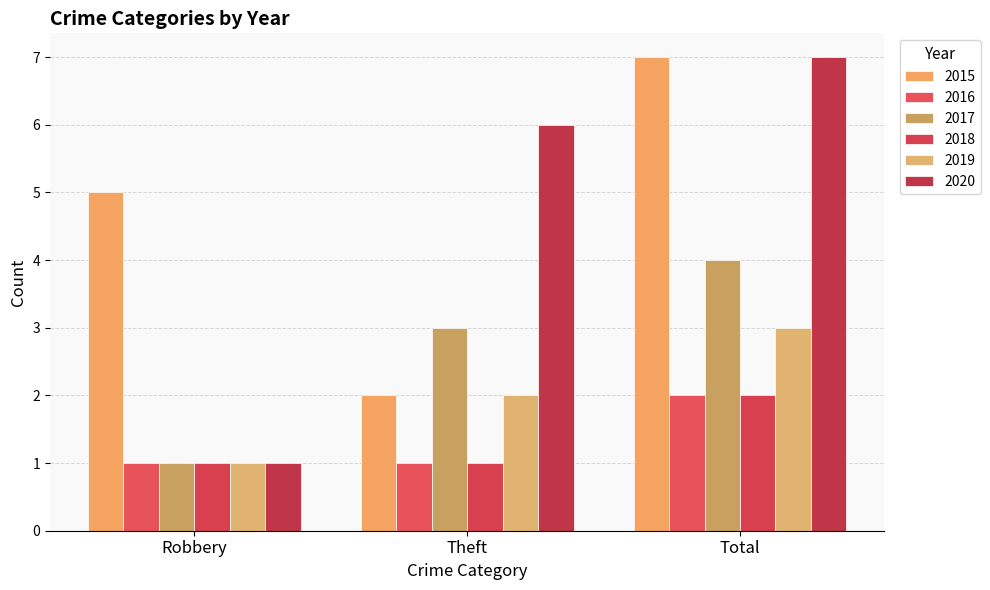

What is the sum of all 2018 values?

4